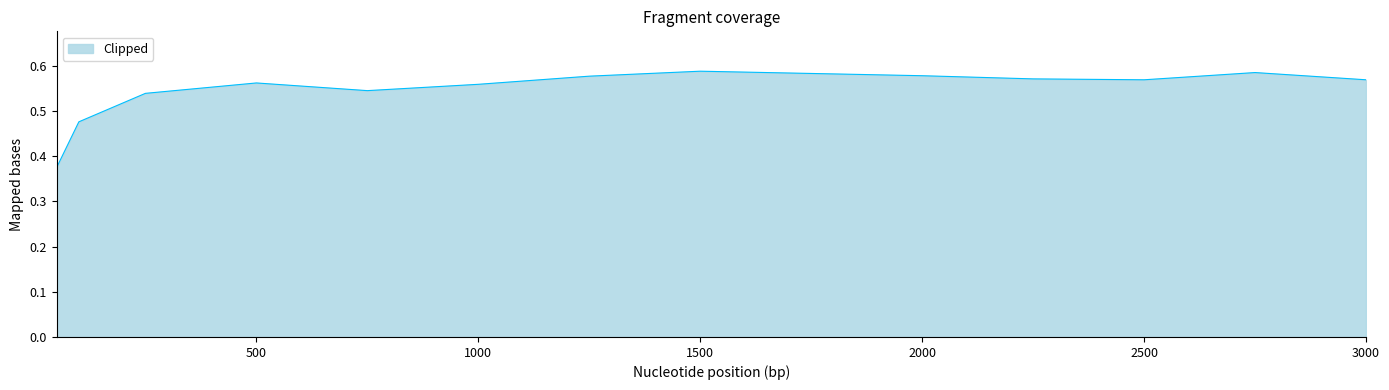

Where is the first local maximum?

500